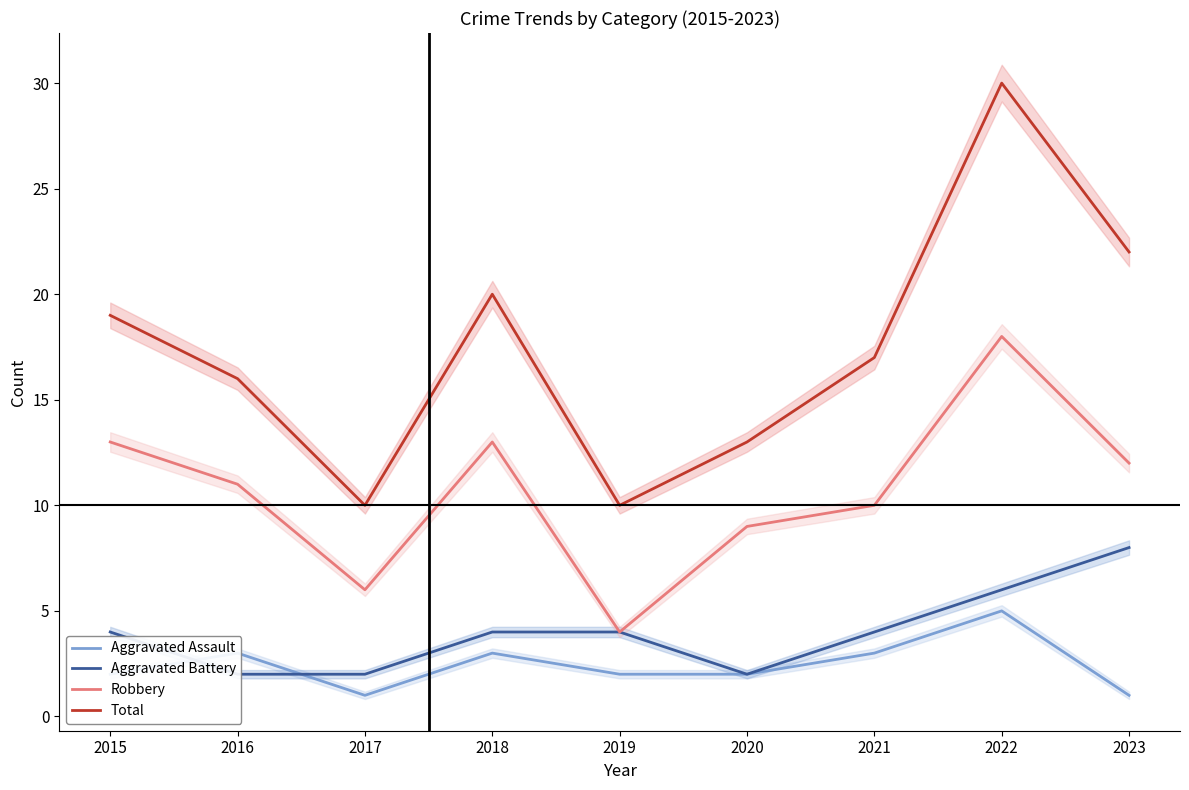

At 2021, list the series in order from largest to smallest.

Total, Robbery, Aggravated Battery, Aggravated Assault